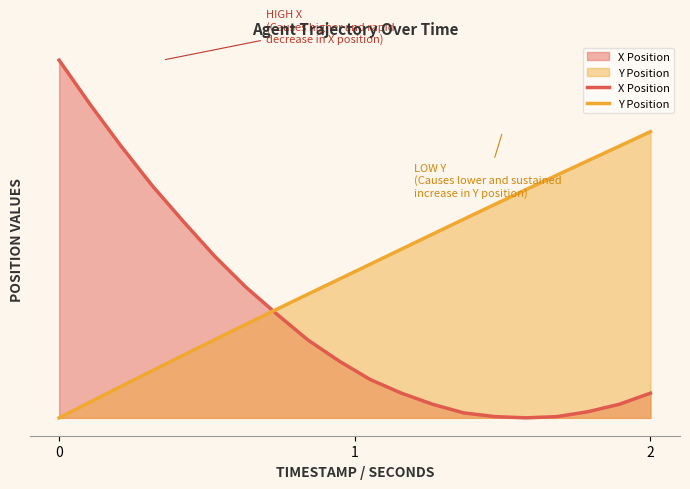

What are all the series names shown in the legend?

X Position, Y Position